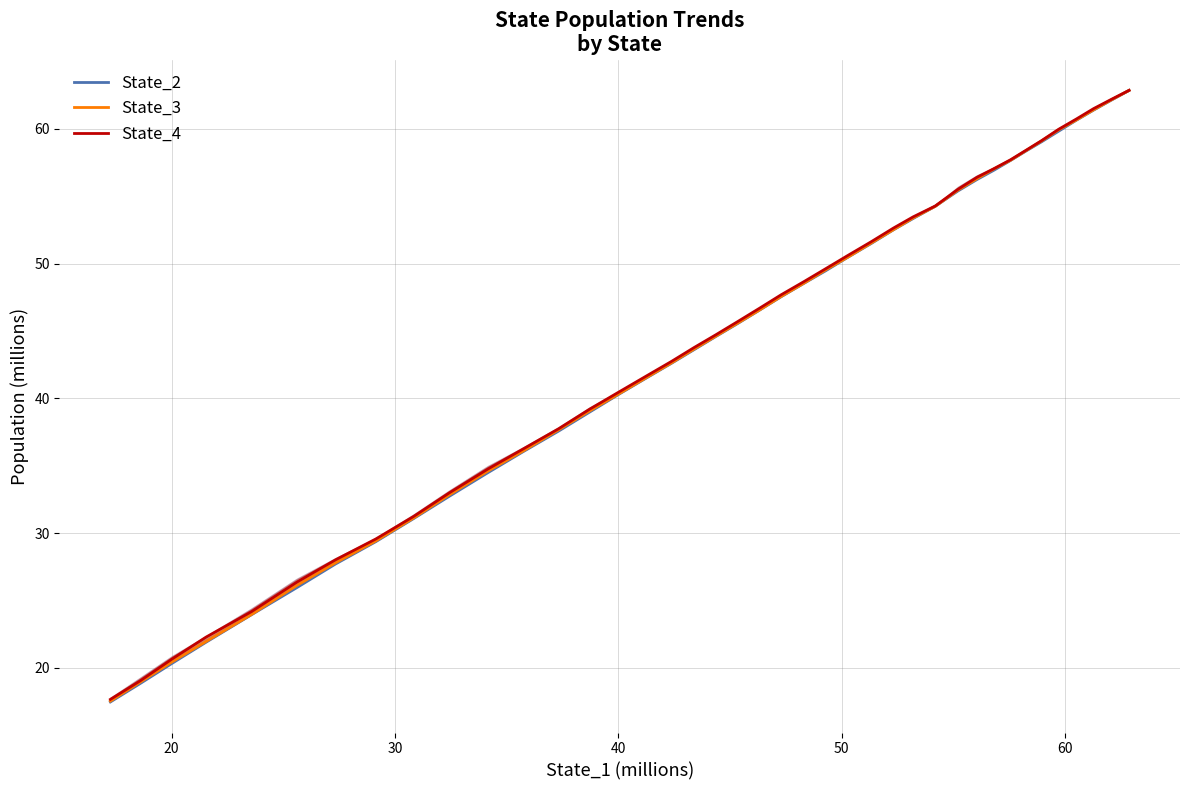

What is the lowest value of the State_4 series?

17.7